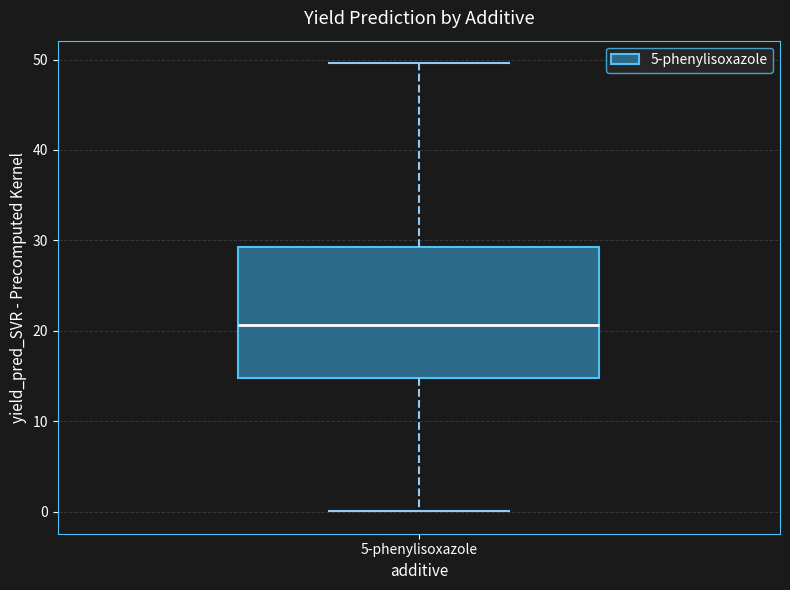

Transcribe this box plot: give where the median line is, the range the box spans, and where the two whiskers end, as read against the y-axis. The values are not printed on the chart, so give them approximately, as read against the axis.

median 21, box 15 to 29, whiskers 0 to 50